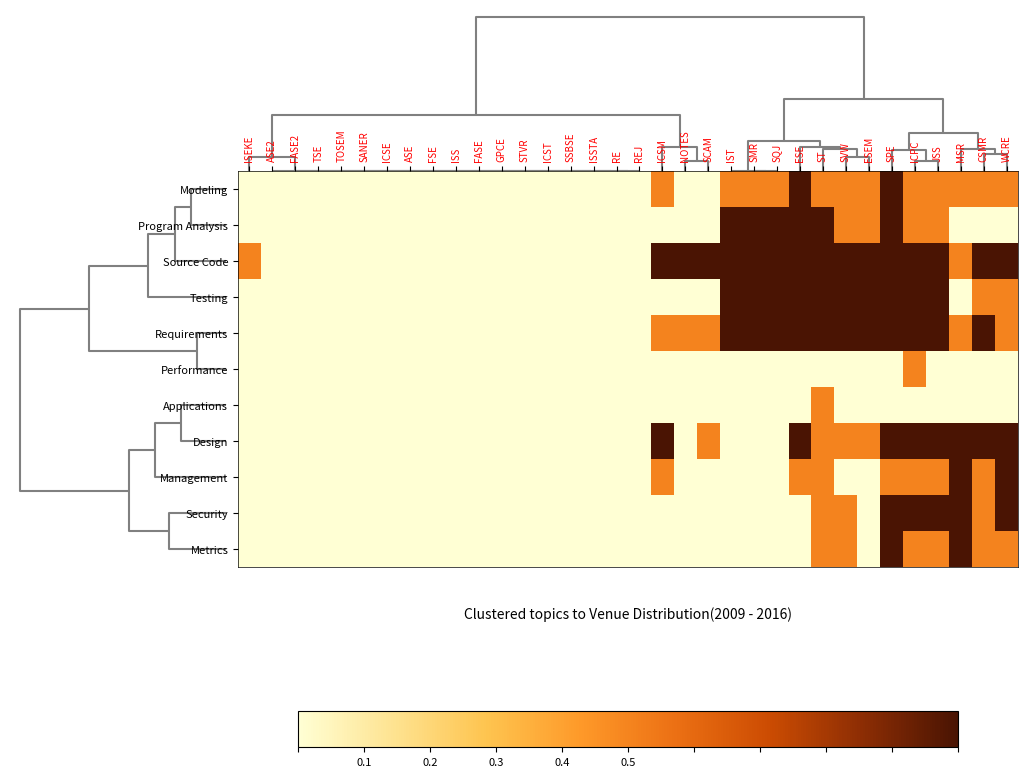

At how many categories does at least one series exceed 0?

17